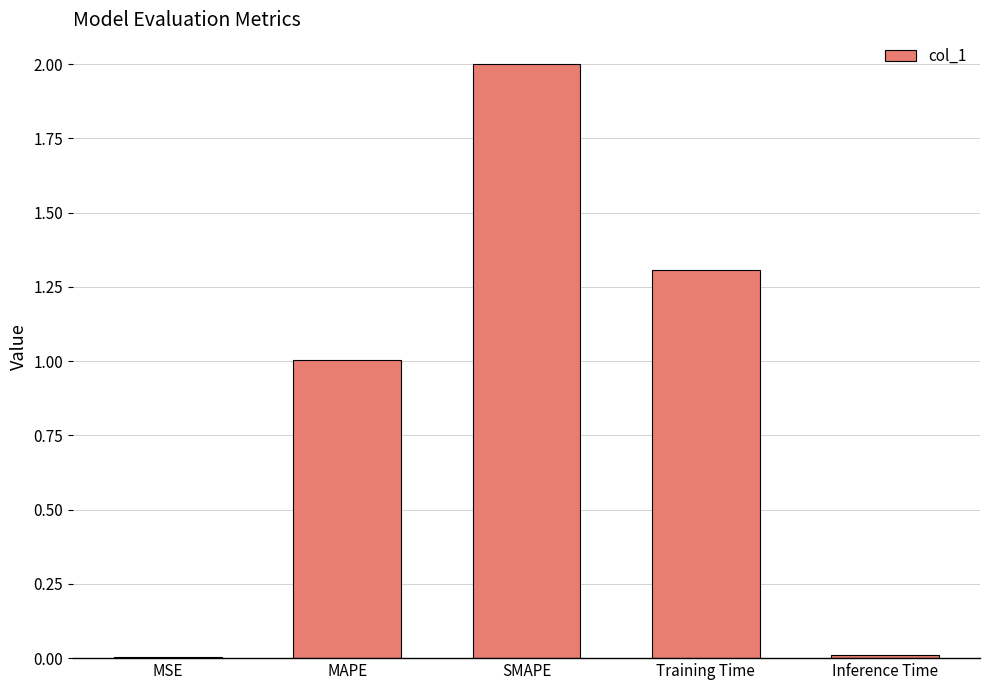

What is the maximum value shown in the chart?

2.0